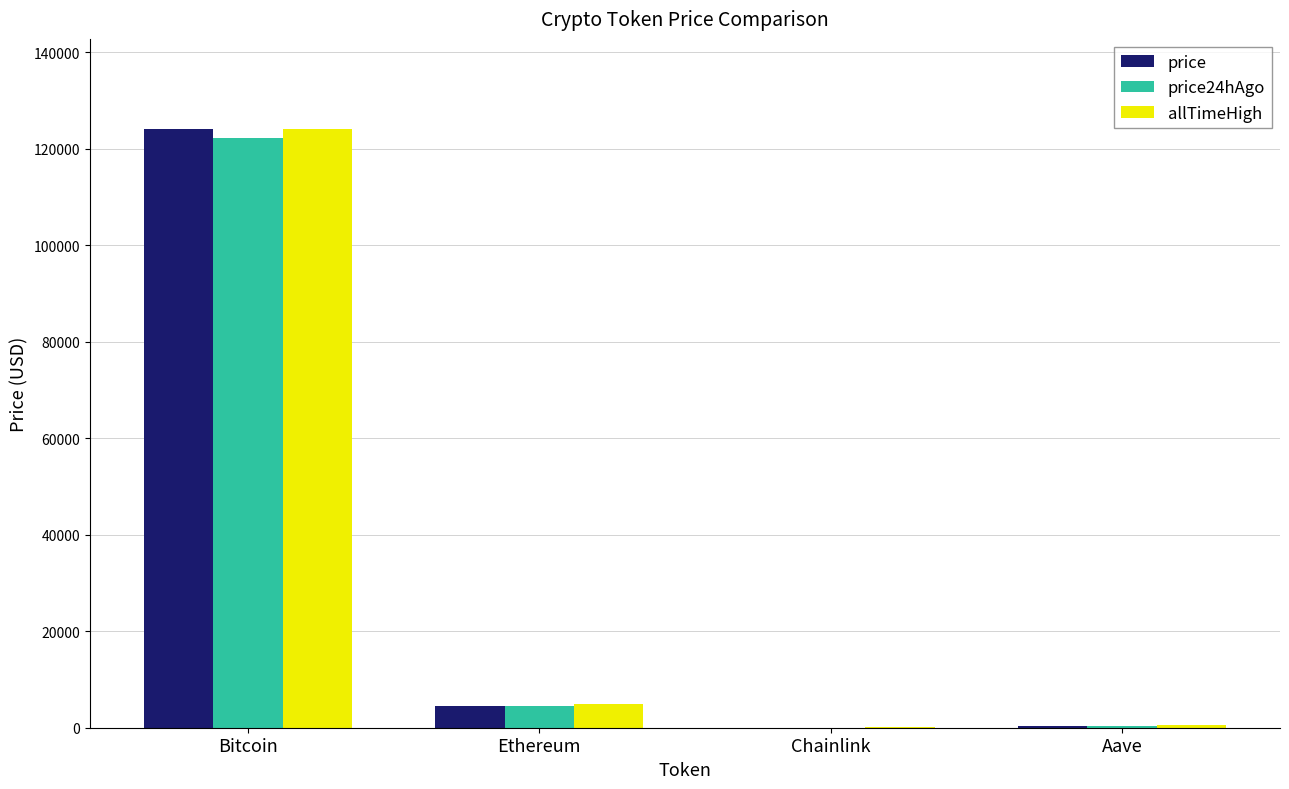

At which label is price closest to 62051?

Ethereum